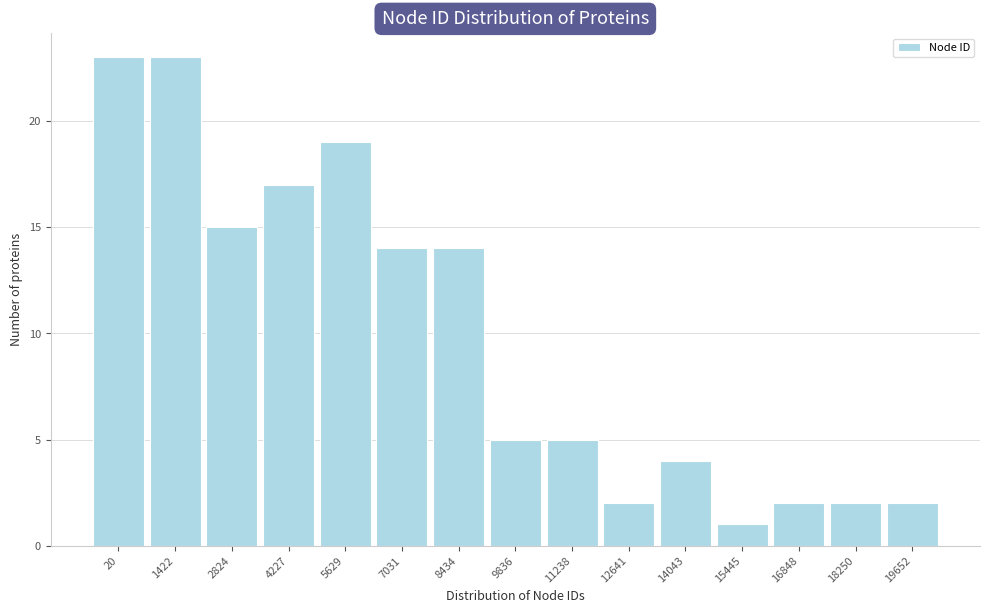

Reading right to left, extract all data points from this chart.

19652=2	18250=2	16848=2	15445=1	14043=4	12641=2	11238=5	9836=5	8434=14	7031=14	5629=19	4227=17	2824=15	1422=23	20=23